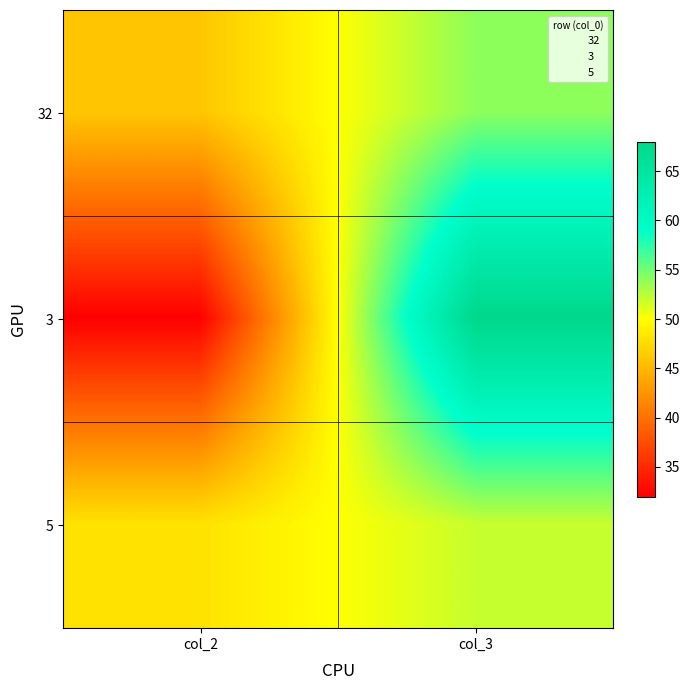

At which category is the sum across all series the highest?

col_3